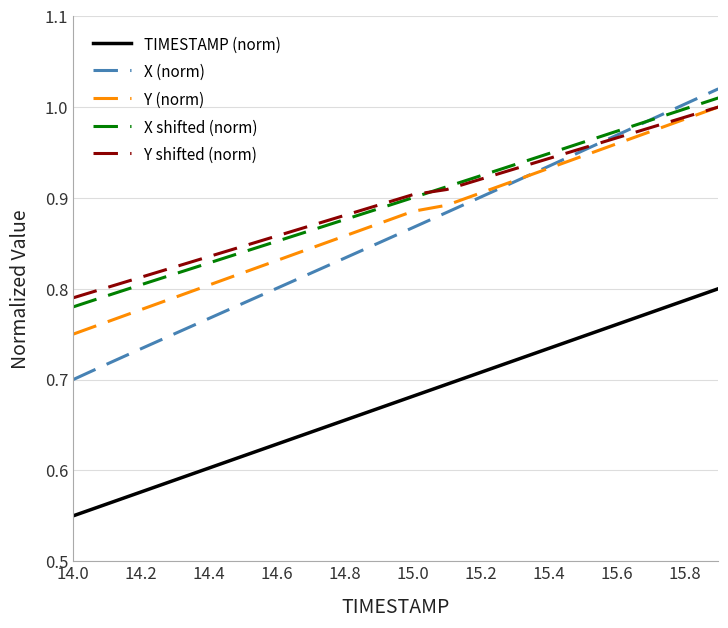

Which series has the widest spread of values?

X (norm)